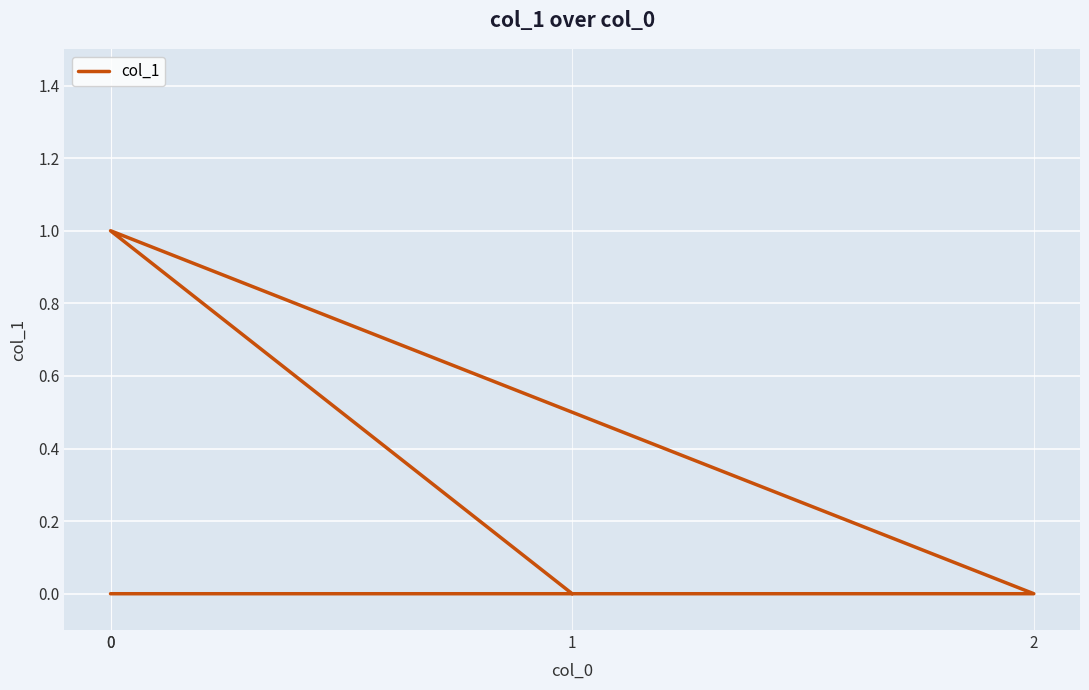

Rank the categories by value from lowest to highest.

0, 2, 1, 0